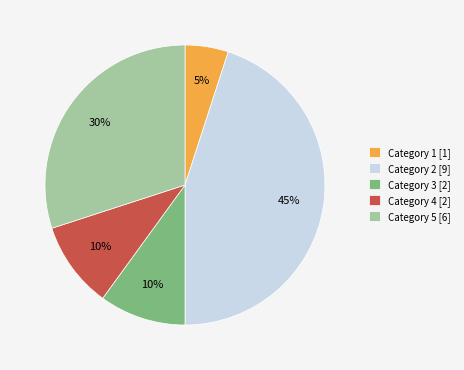

Count the number of slices in the pie.

5